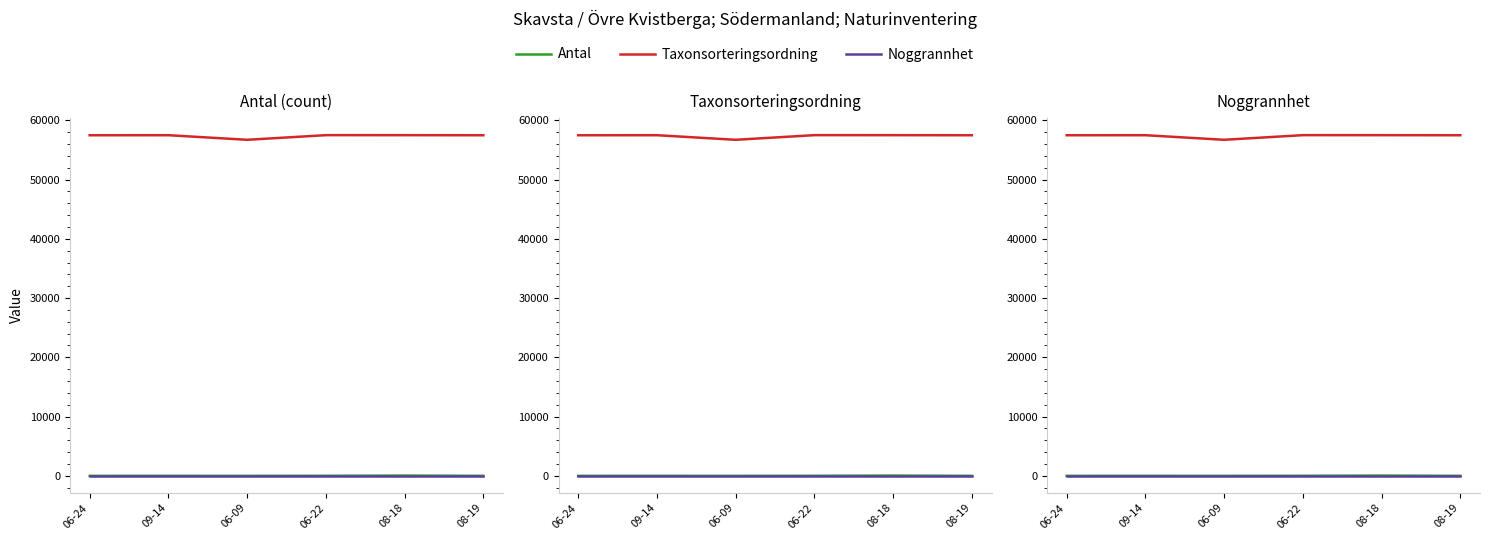

Read the Noggrannhet value at 06-09.

50.0